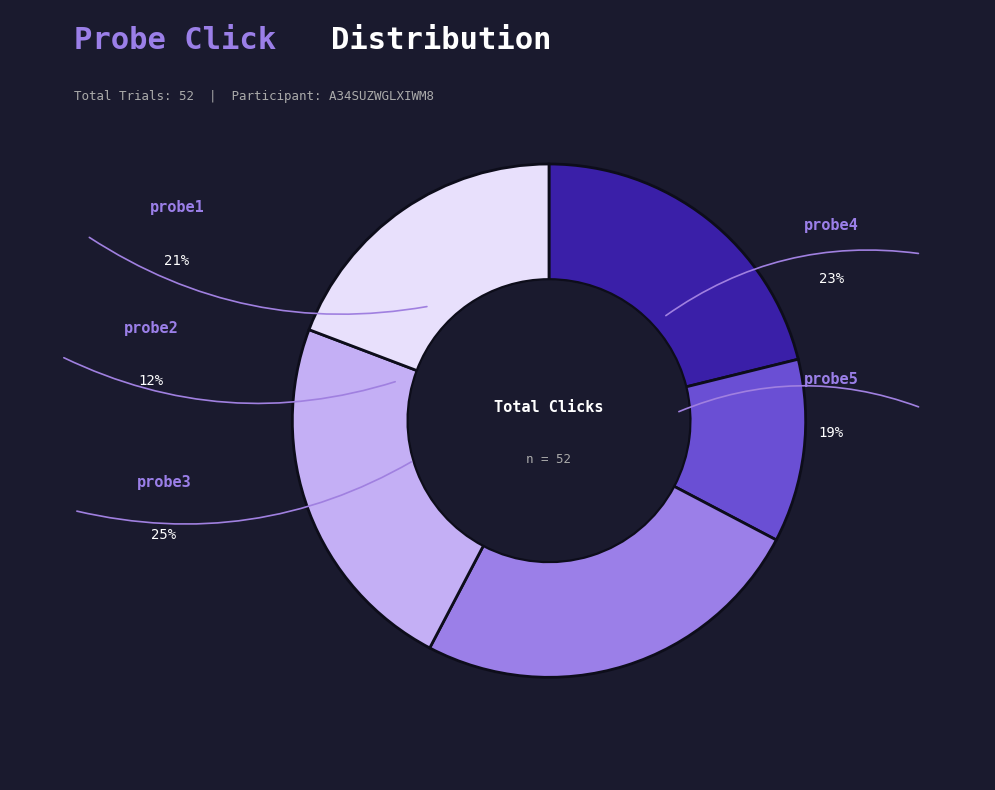

To the nearest percent, what is the combined percentage of probe3 and probe4?

48%